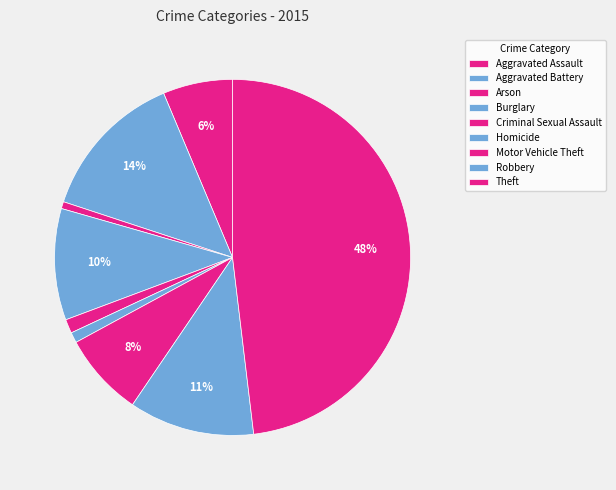

To the nearest percent, what is the combined percentage of Homicide and Criminal Sexual Assault?

2%